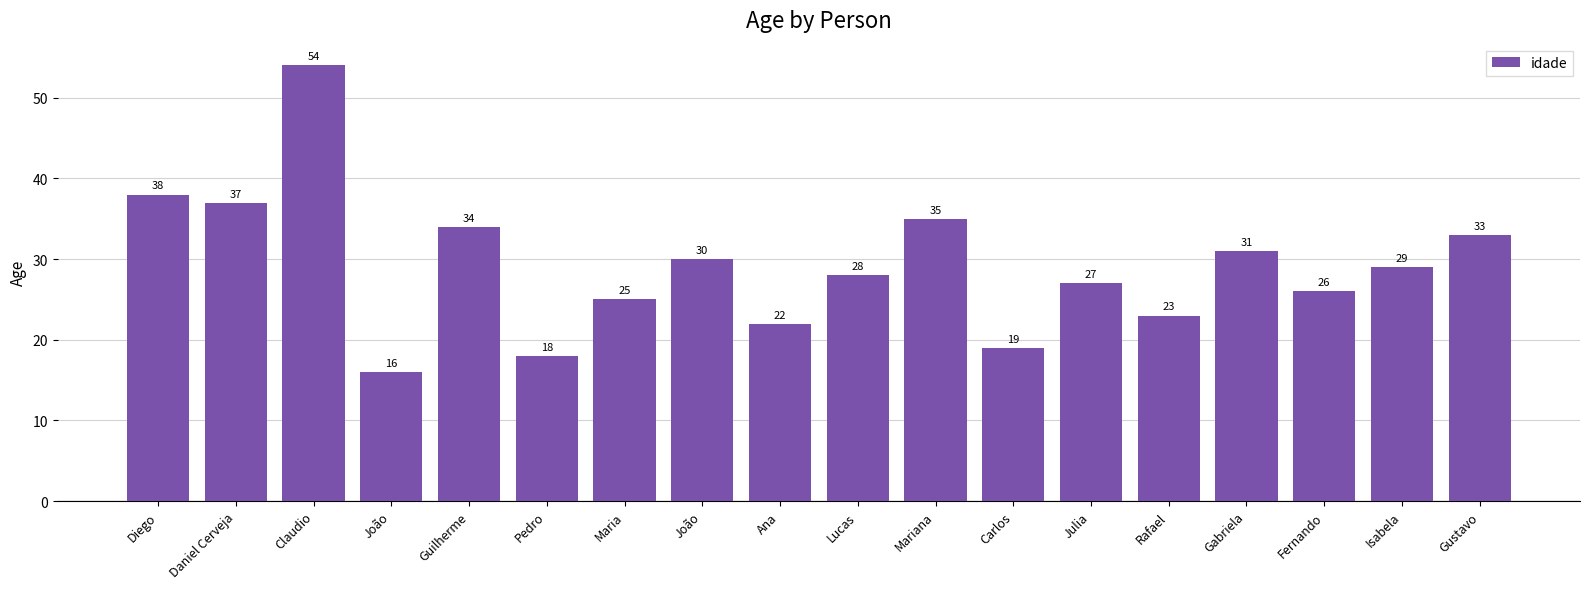

What is the ratio of the value at Gabriela to the value at Ana?

1.4